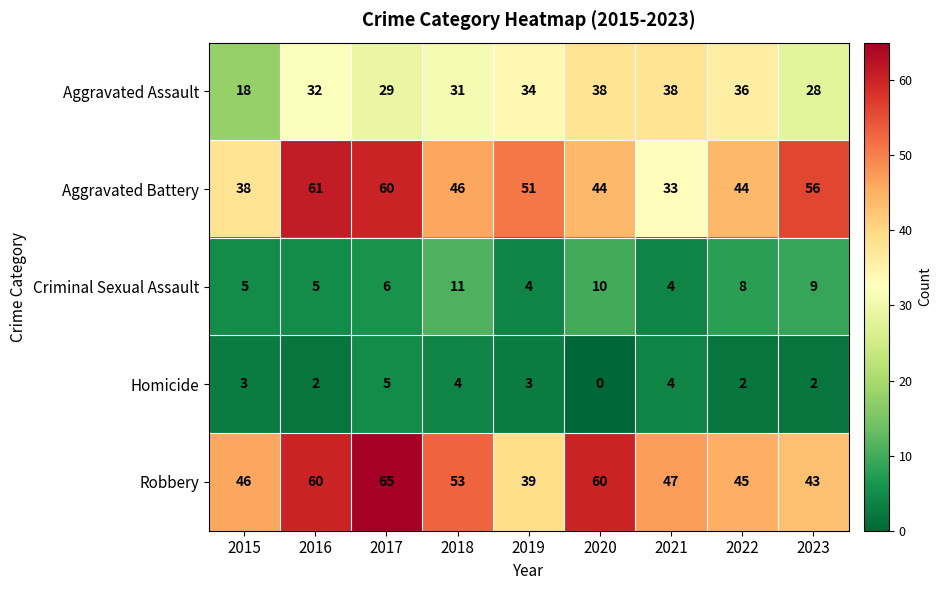

At 2015, list the series in order from largest to smallest.

Robbery, Aggravated Battery, Aggravated Assault, Criminal Sexual Assault, Homicide